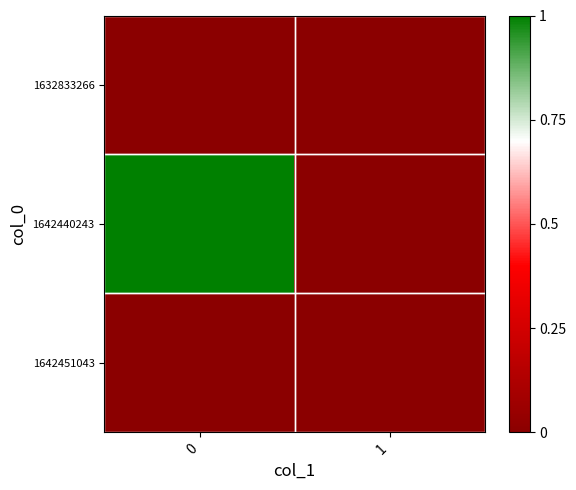

Reading left to right, transcribe all the data shown in this chart.

1632833266: 0=0	1=0
1642440243: 0=1	1=0
1642451043: 0=0	1=0